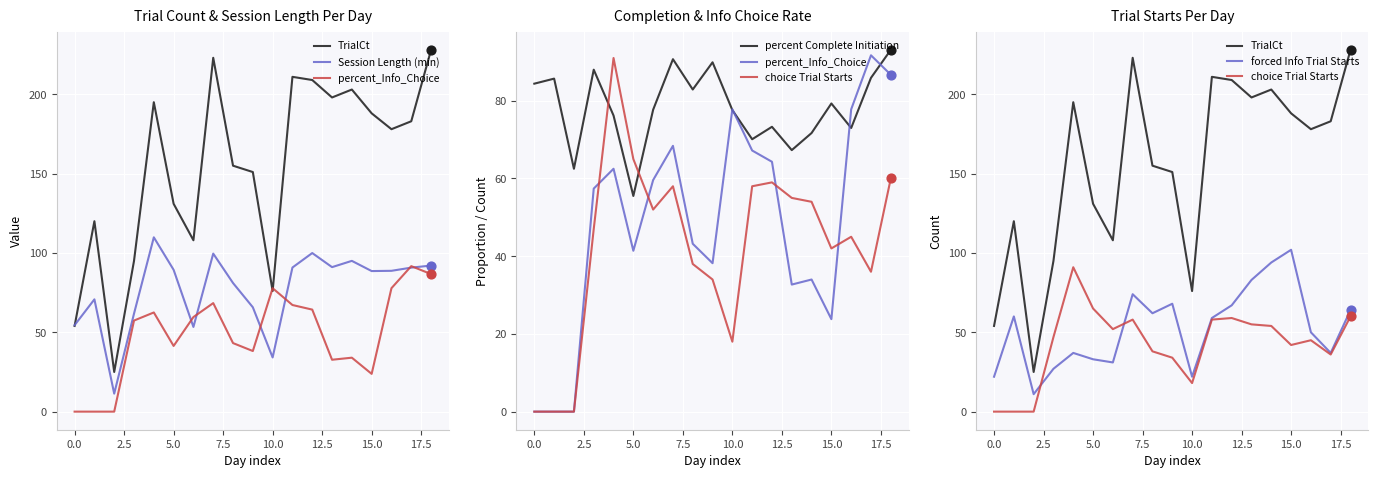

Is the value of choice Trial Starts at 13 greater than the value of percent_Info_Choice at 16?

No